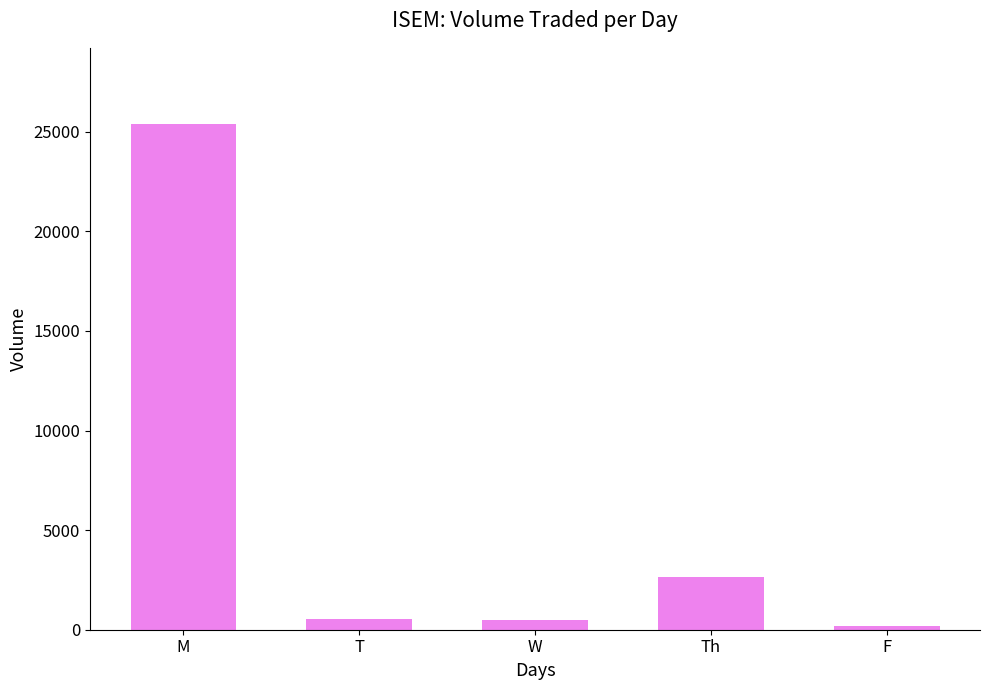

Are the bars horizontal?

No